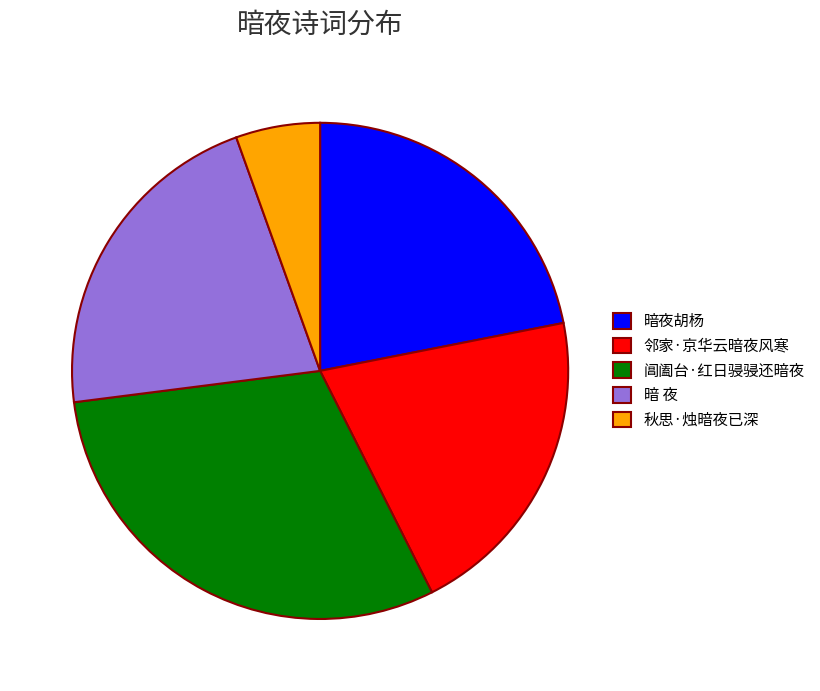

Does any single category account for the majority?

No